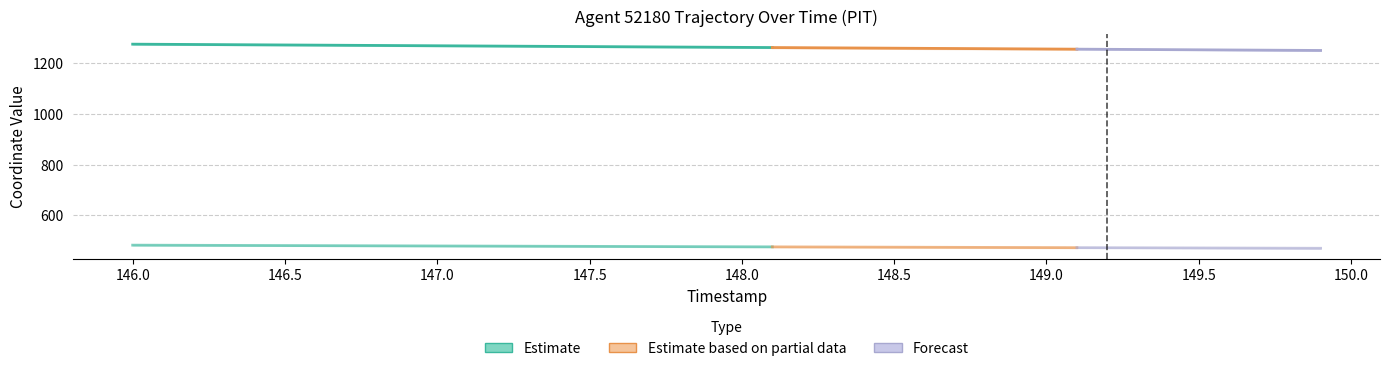

The value of Y at 24 is 226.1. True or false?

False